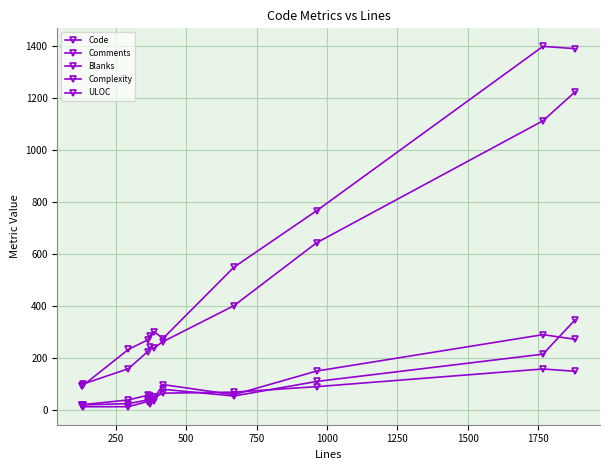

Which category has the lowest value in the Complexity series?

250